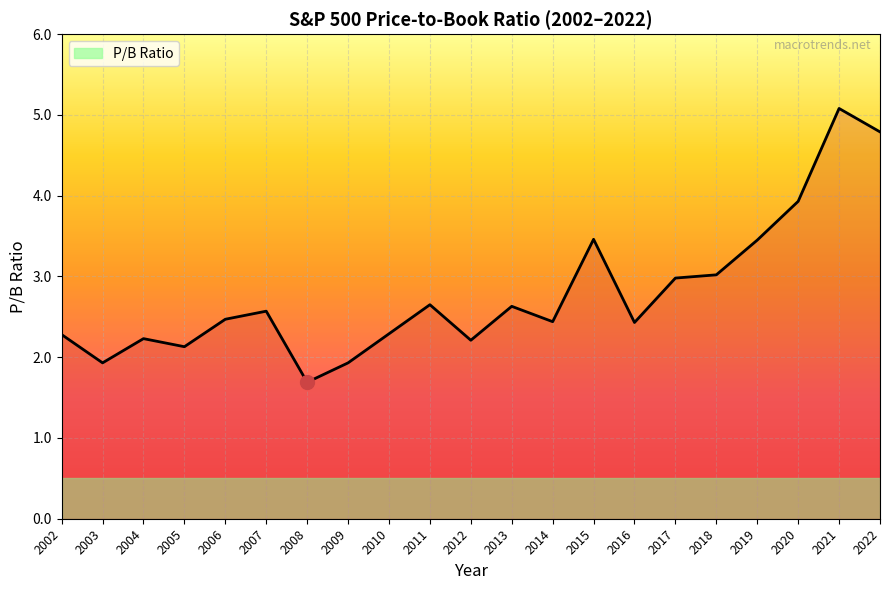

The chart shows a value of 1.9 at 2009. True or false?

True